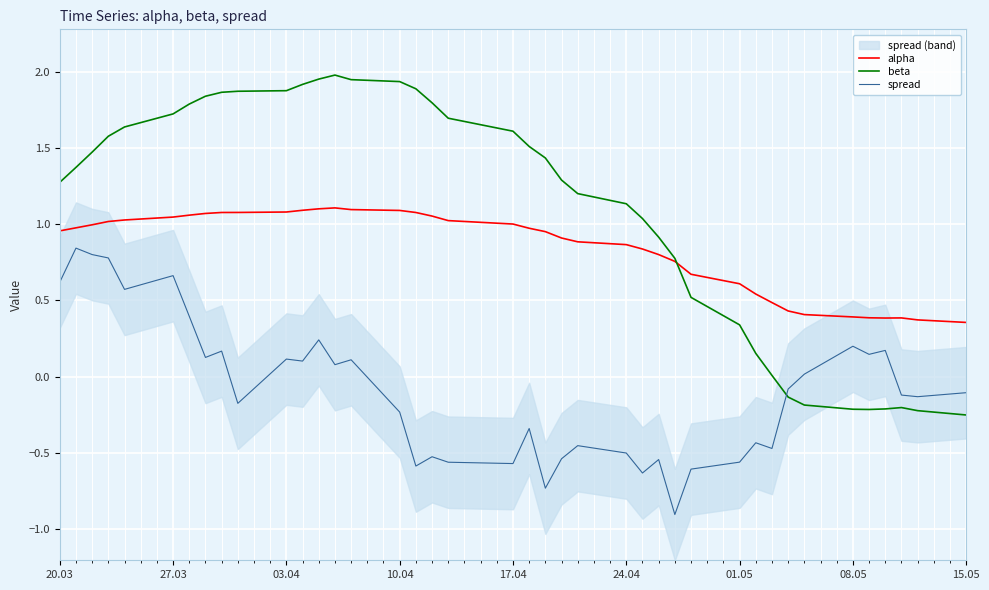

True or false: spread has more than 2 points higher than both neighbors.

True